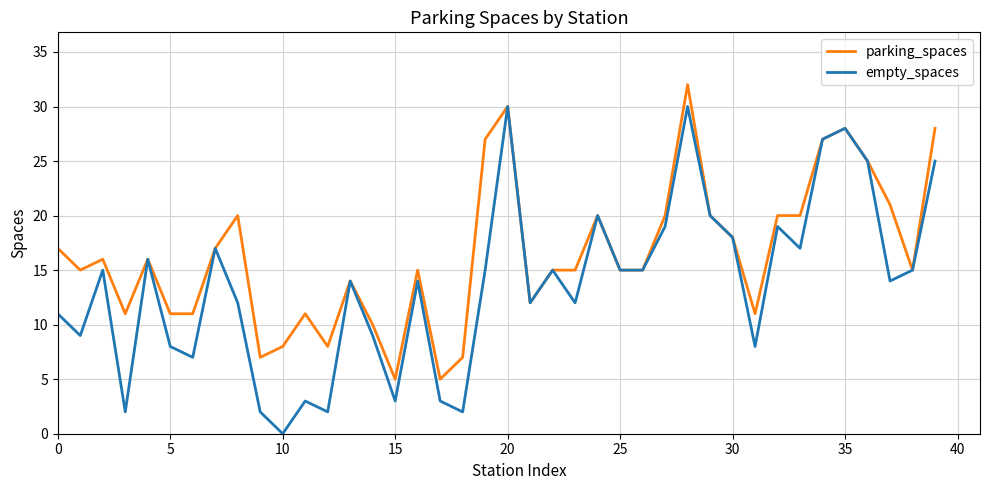

Reading right to left, what are all the values shown in this chart?

parking_spaces: 28	15	21	25	28	27	20	20	11	18	20	32	20	15	15	20	15	15	12	30	27	7	5	15	5	10	14	8	11	8	7	20	17	11	11	16	11	16	15	17
empty_spaces: 25	15	14	25	28	27	17	19	8	18	20	30	19	15	15	20	12	15	12	30	15	2	3	14	3	9	14	2	3	0	2	12	17	7	8	16	2	15	9	11